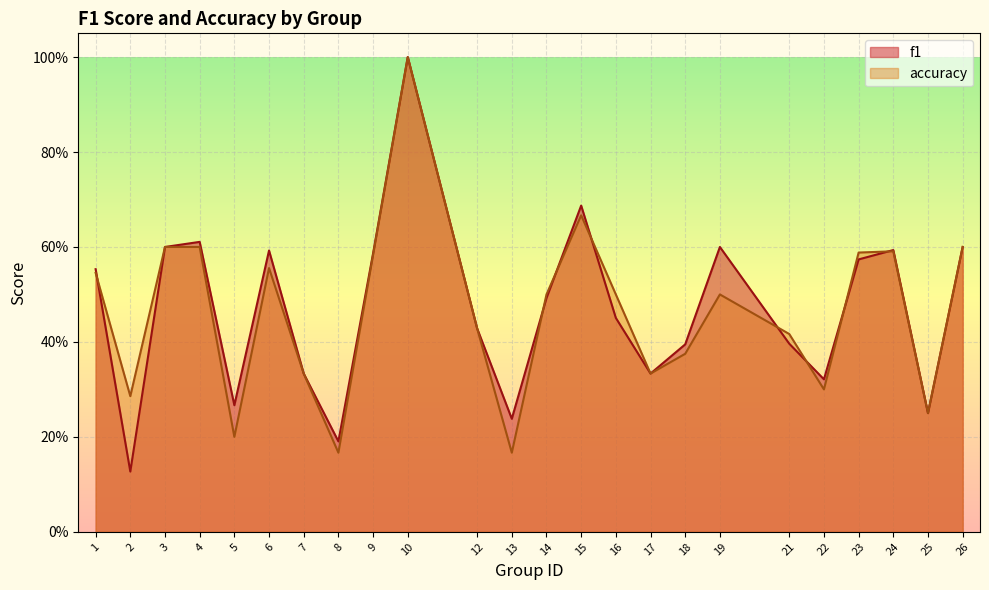

Which series has the largest total across all categories?

f1